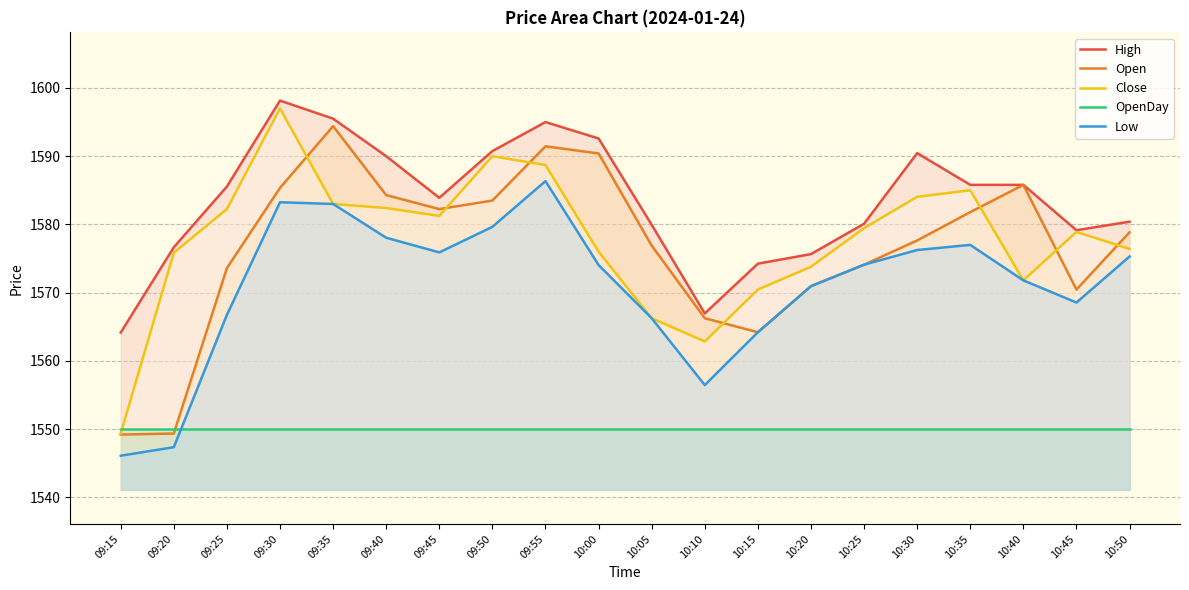

Between 09:50 and 09:35, which is larger?

09:35